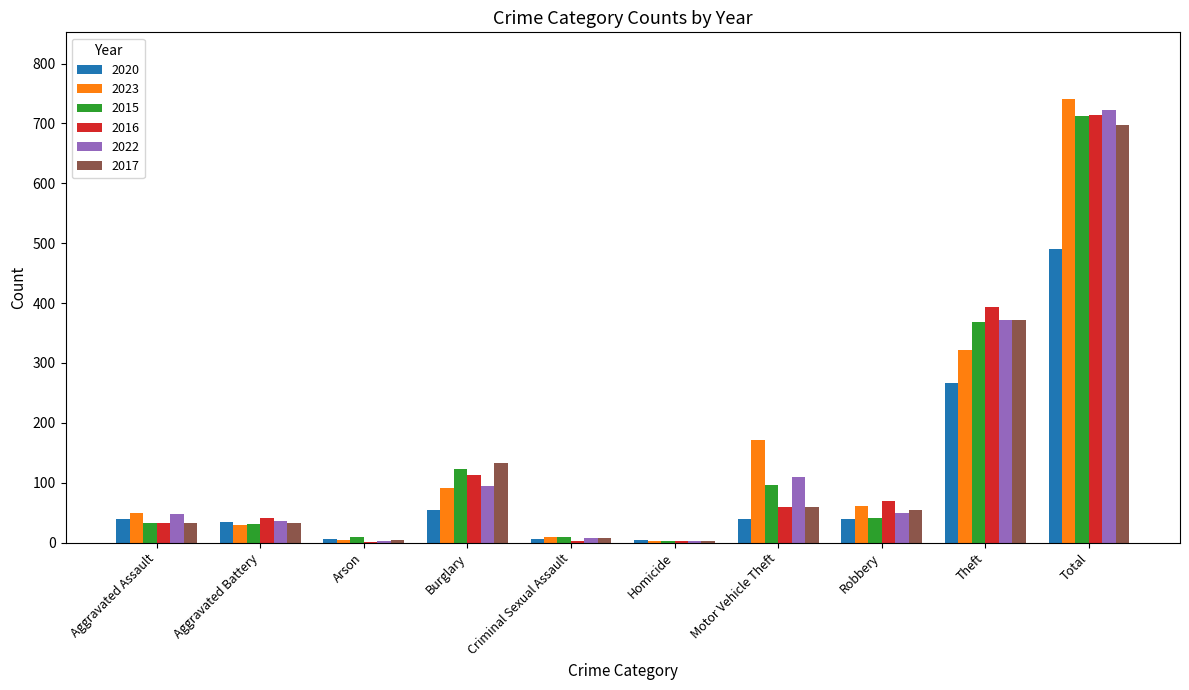

How many data points does each series have?

10